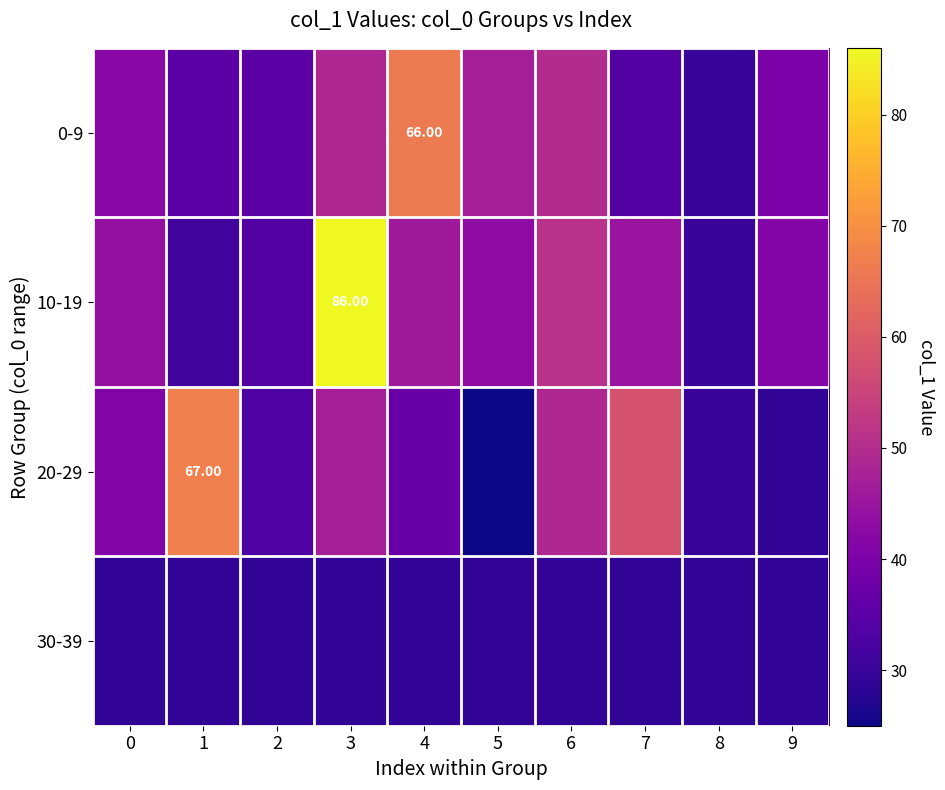

True or false: 30-39 has a value of 29 at 1.

True